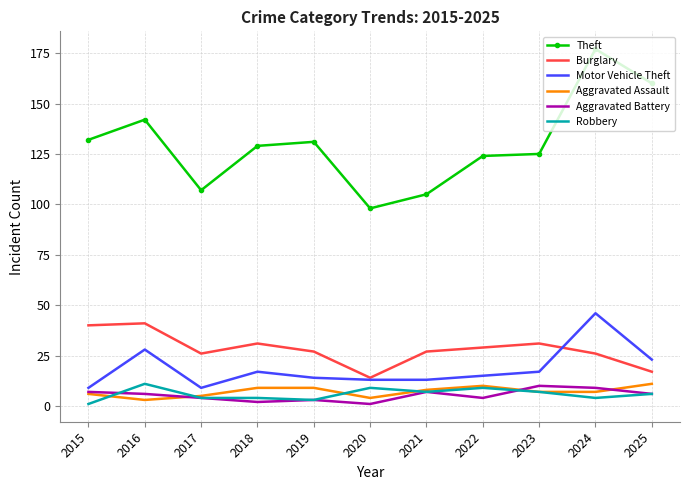

Reading right to left, what are all the values shown in this chart?

Theft: 2025=160	2024=177	2023=125	2022=124	2021=105	2020=98	2019=131	2018=129	2017=107	2016=142	2015=132
Burglary: 2025=17	2024=26	2023=31	2022=29	2021=27	2020=14	2019=27	2018=31	2017=26	2016=41	2015=40
Motor Vehicle Theft: 2025=23	2024=46	2023=17	2022=15	2021=13	2020=13	2019=14	2018=17	2017=9	2016=28	2015=9
Aggravated Assault: 2025=11	2024=7	2023=7	2022=10	2021=8	2020=4	2019=9	2018=9	2017=5	2016=3	2015=6
Aggravated Battery: 2025=6	2024=9	2023=10	2022=4	2021=7	2020=1	2019=3	2018=2	2017=4	2016=6	2015=7
Robbery: 2025=6	2024=4	2023=7	2022=9	2021=7	2020=9	2019=3	2018=4	2017=4	2016=11	2015=1